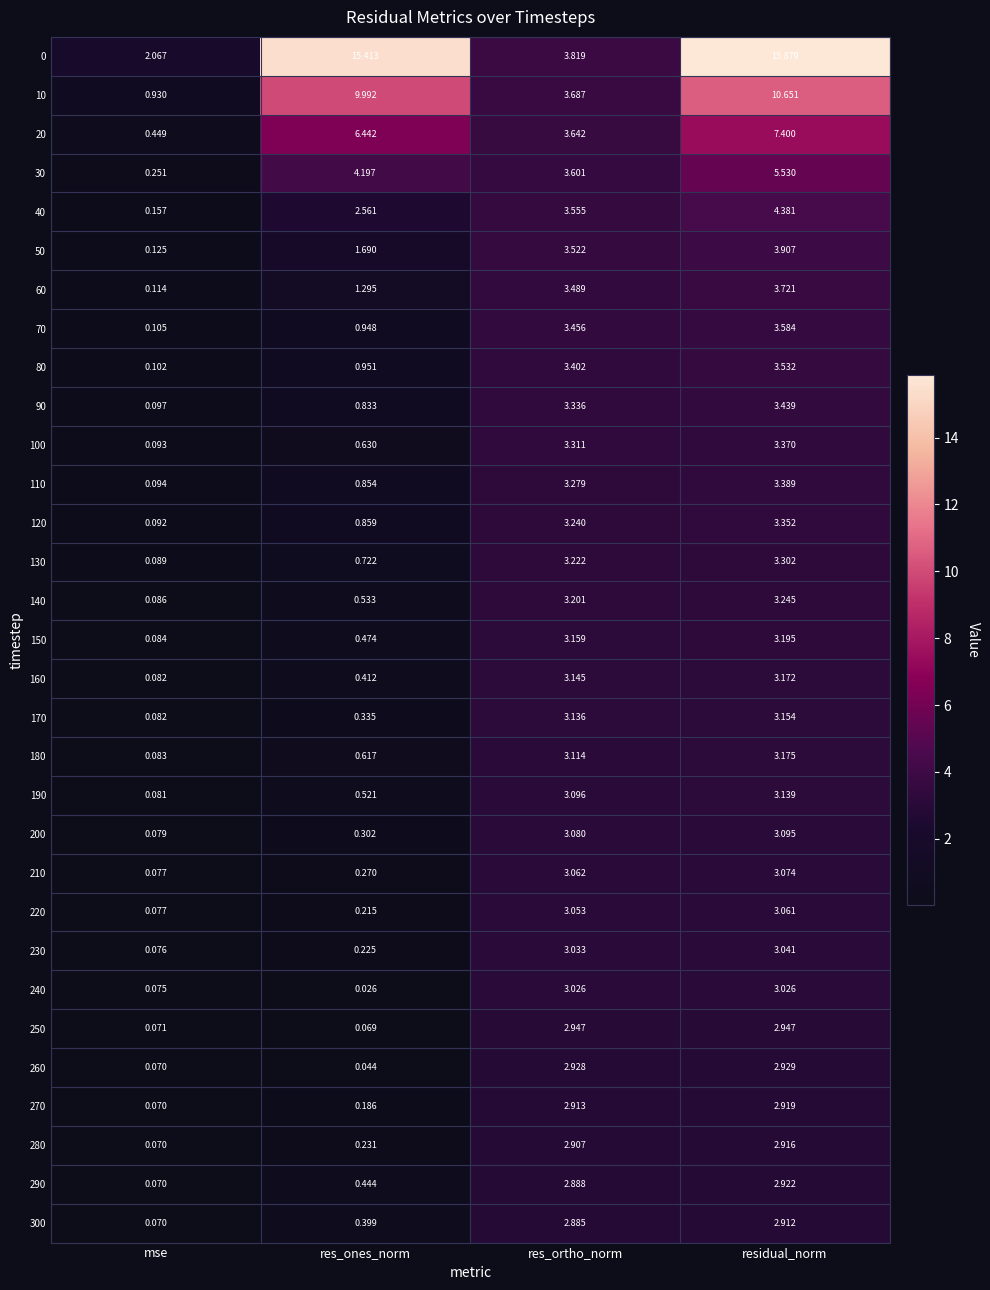

Rank the categories by 80 value from highest to lowest.

residual_norm, res_ortho_norm, res_ones_norm, mse